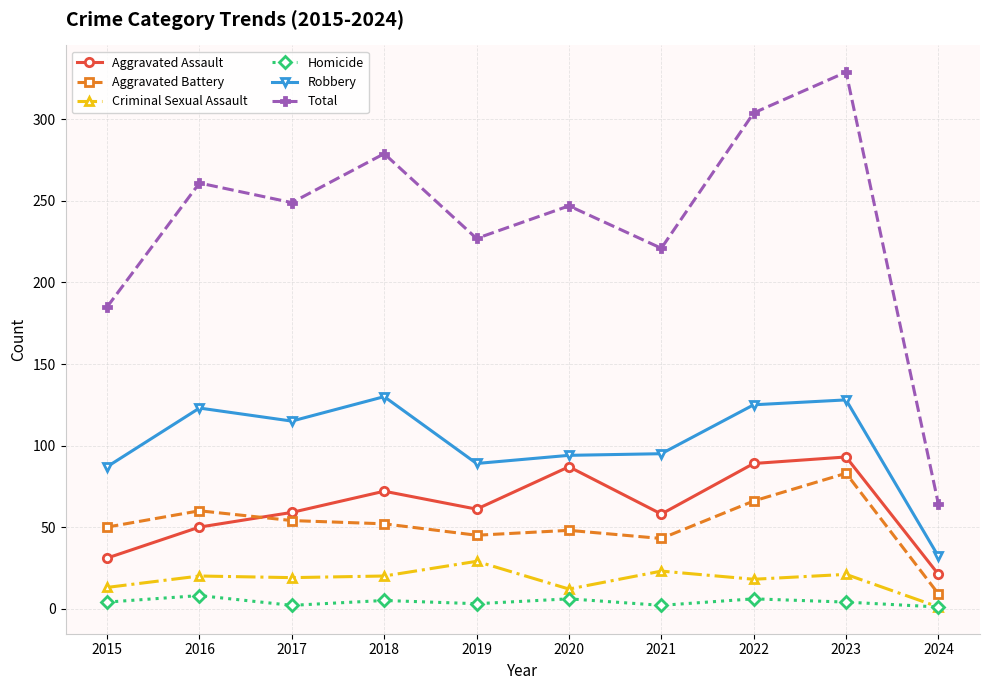

How many series are shown in this chart?

6